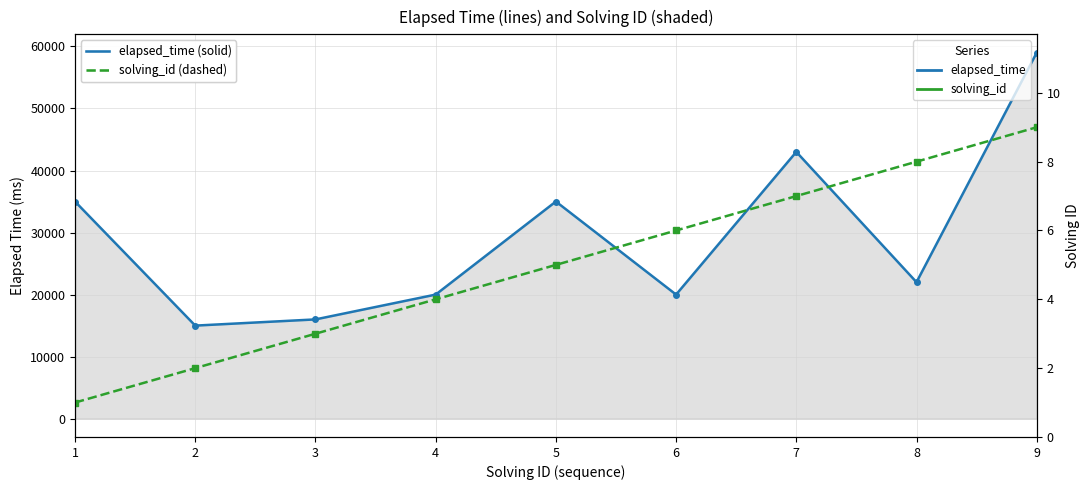

At how many categories does at least one series exceed 14641?

9